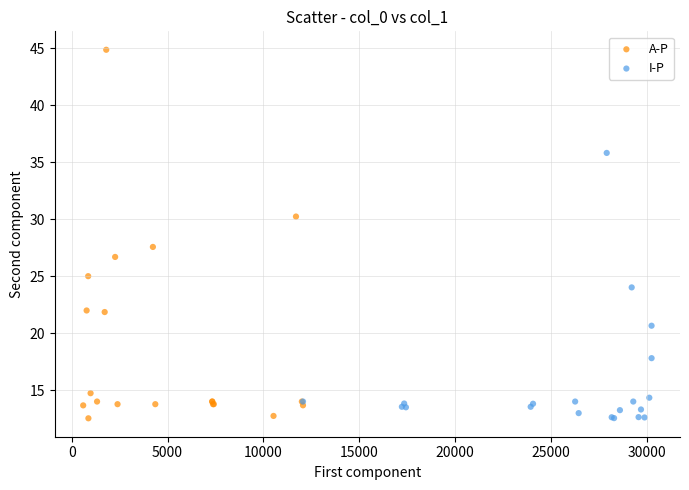

Which series reaches the maximum Y coordinate?

A-P